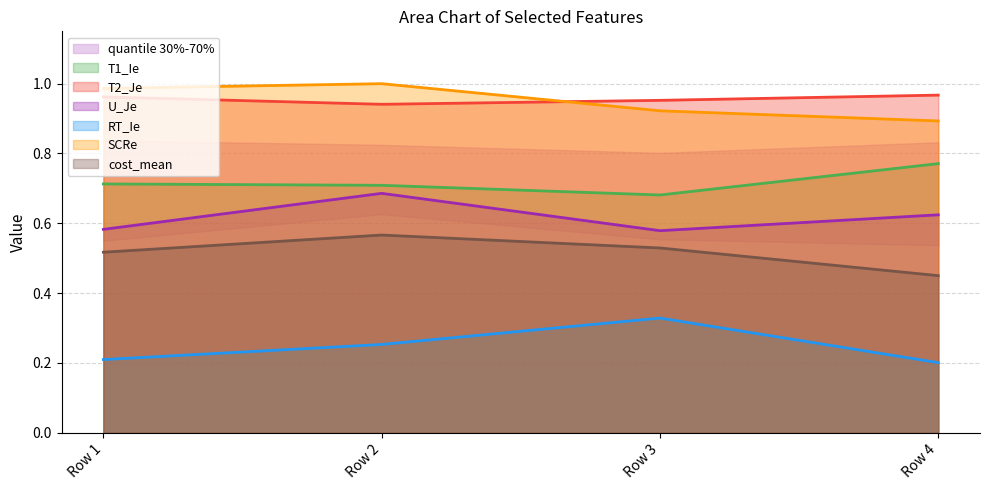

At Row 4, list the series in order from smallest to largest.

RT_Ie, cost_mean, U_Je, T1_Ie, SCRe, T2_Je